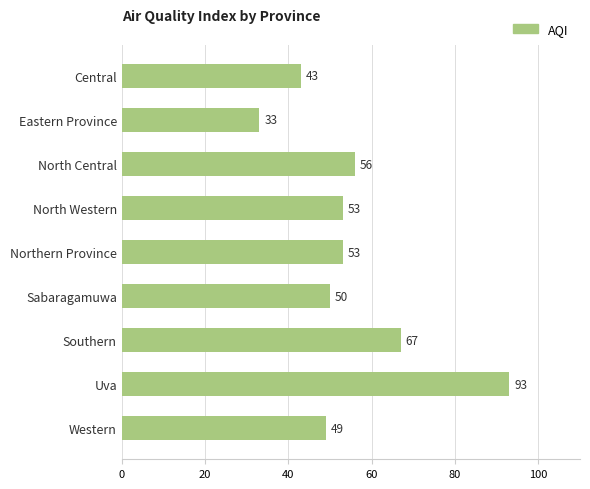

Between Sabaragamuwa and North Central, which is larger?

North Central